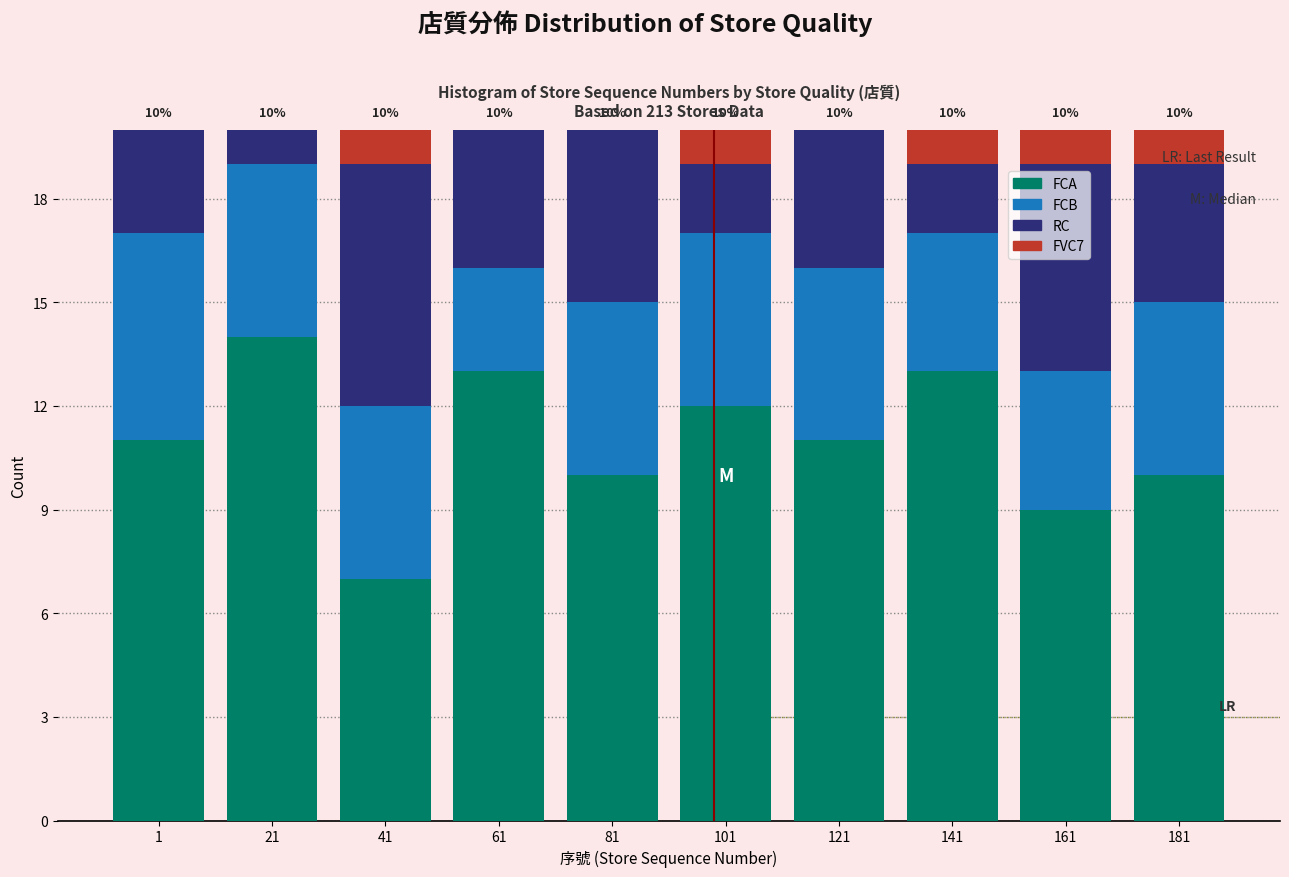

What is the sum of all FCA values?

110